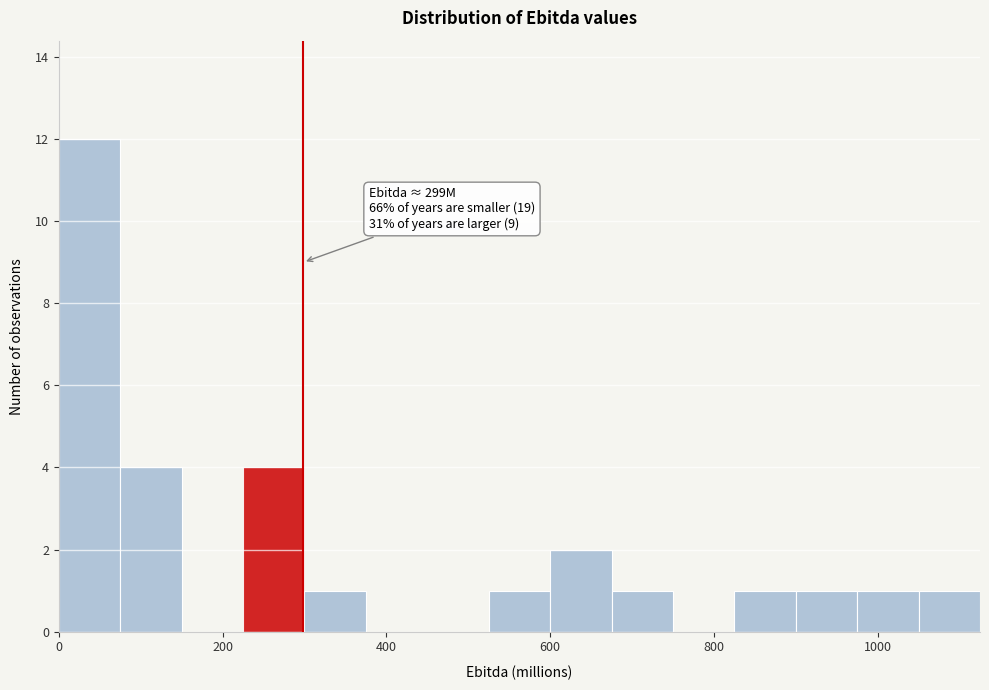

Around what value on the x-axis is the tallest bar? Give the approximate position of its centre, as read against the axis.

40